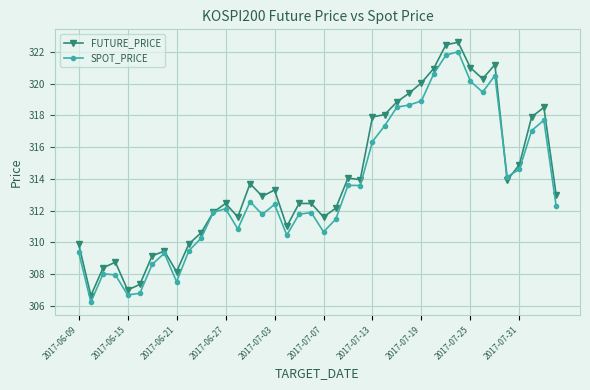

Which series has the largest range (max minus min)?

FUTURE_PRICE